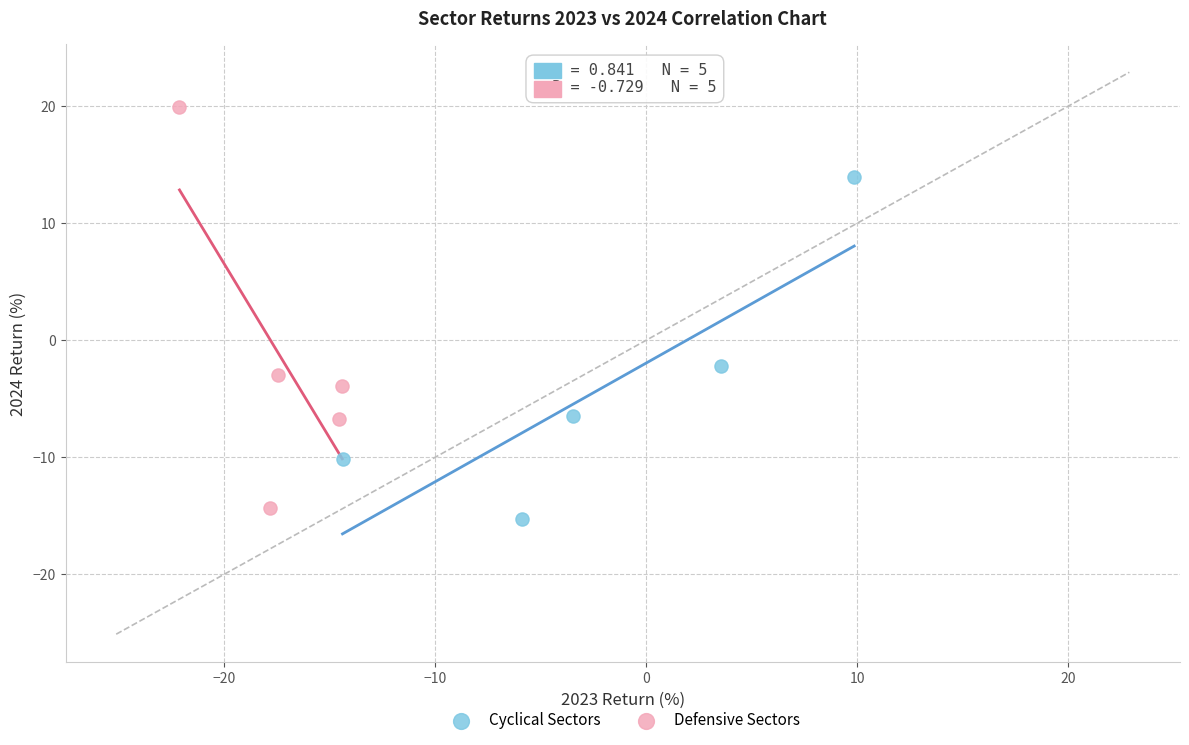

Which series reaches the maximum Y coordinate?

Defensive Sectors